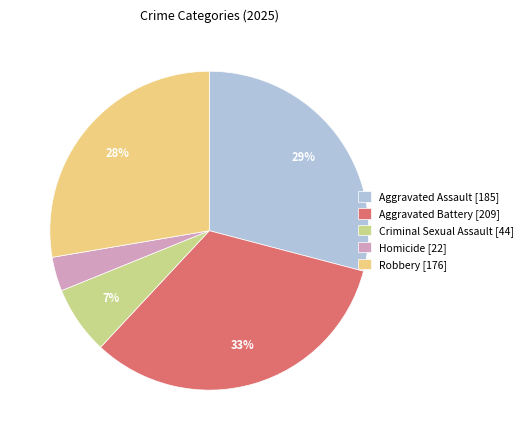

Combined, do Aggravated Battery and Aggravated Assault account for over 50%?

Yes